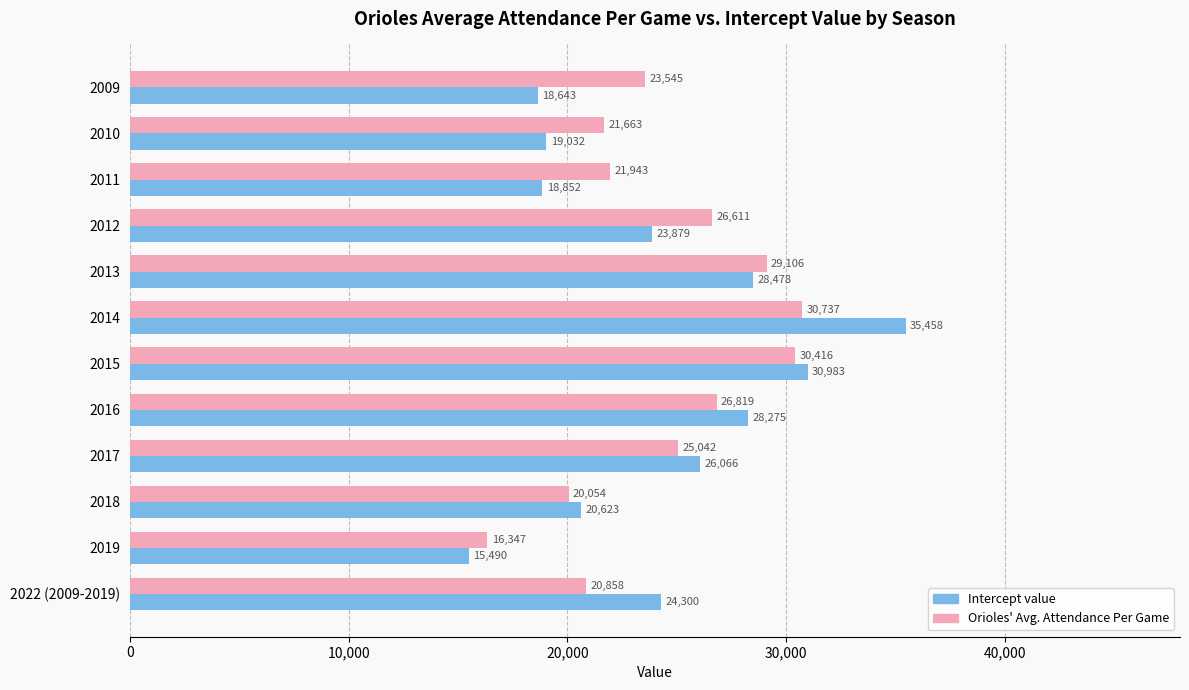

List the labels in order of Intercept value value, smallest first.

2019, 2009, 2011, 2010, 2018, 2012, 2022 (2009-2019), 2017, 2016, 2013, 2015, 2014